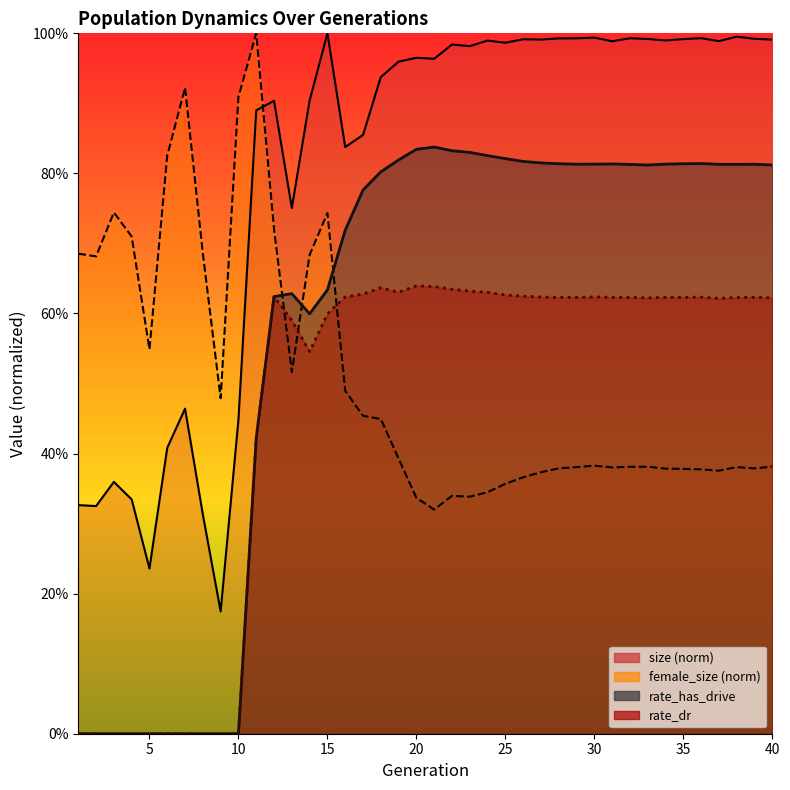

What is the total value across all series at 36?

2.8